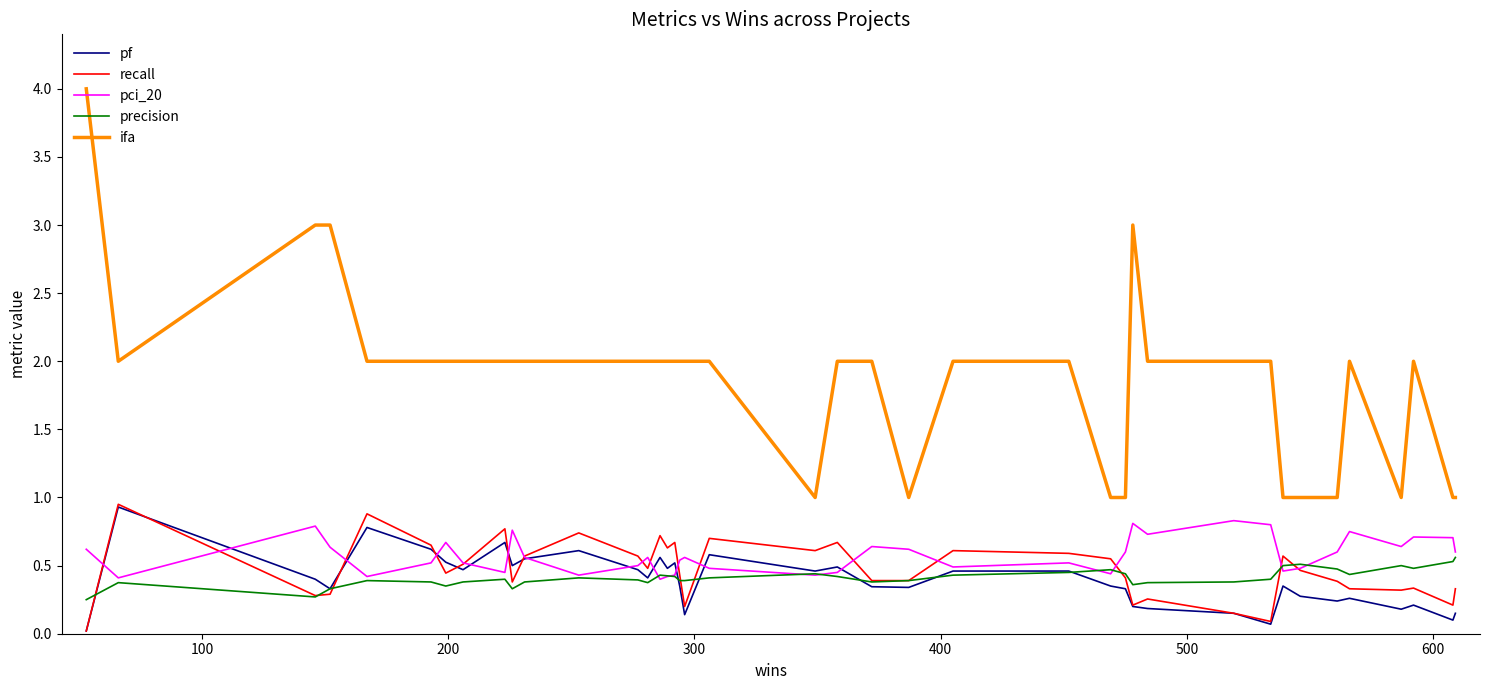

Which series has the widest spread of values?

ifa